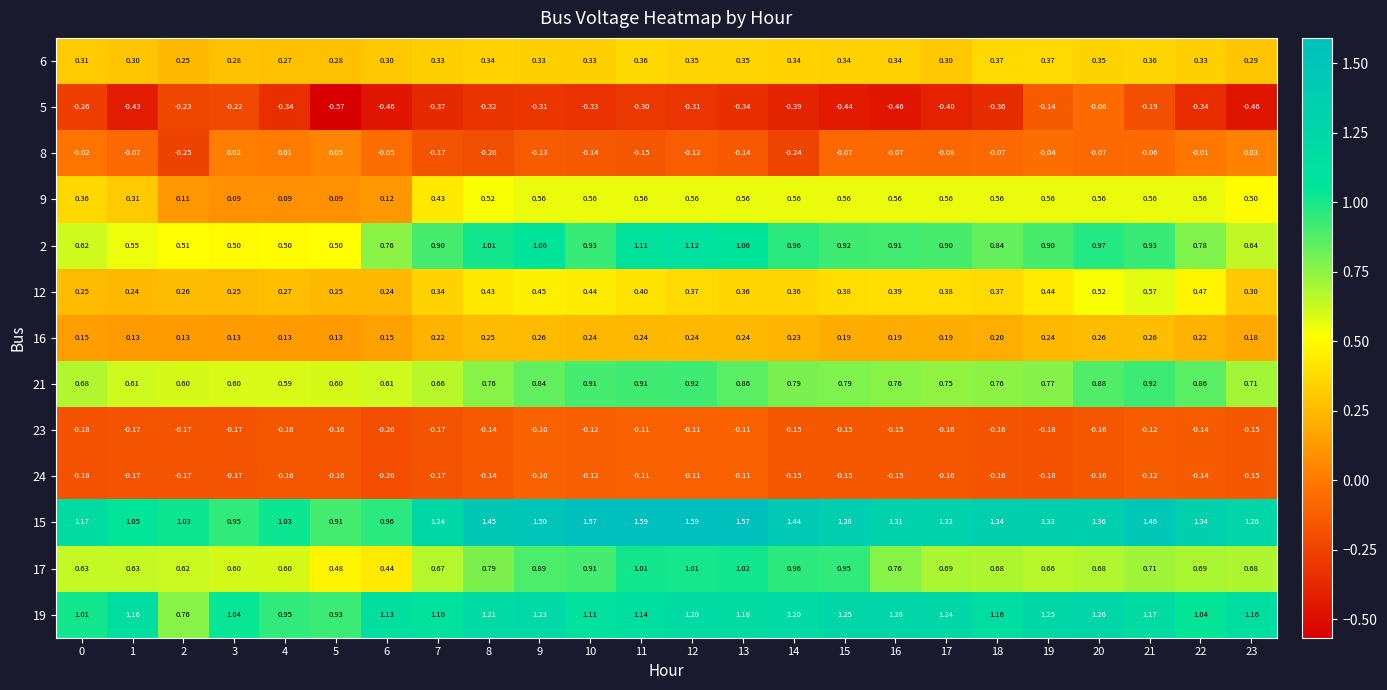

Is the value of 5 at 10 greater than the value of 15 at 16?

No